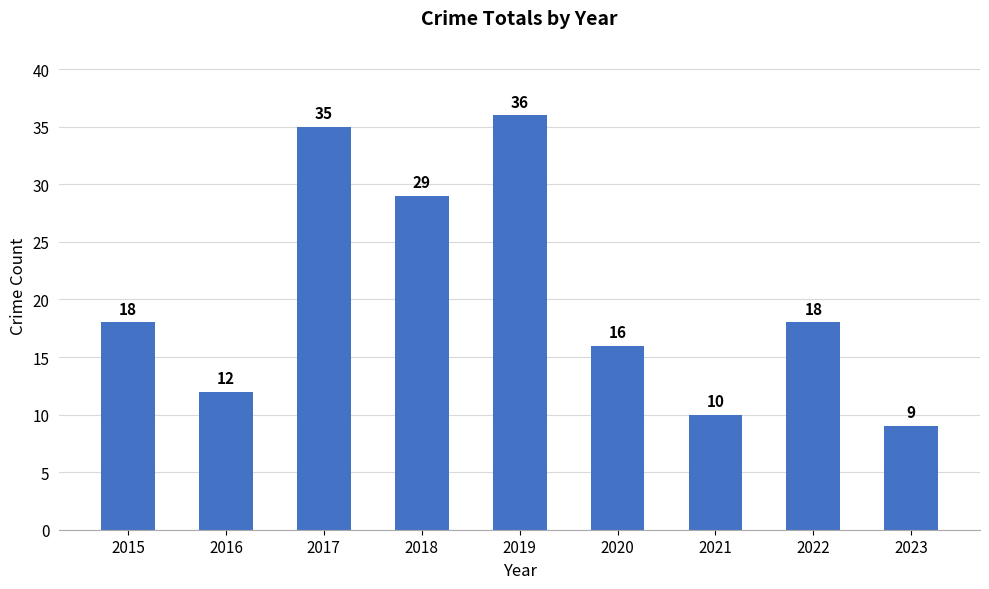

What is the difference between the second highest and minimum values?

26